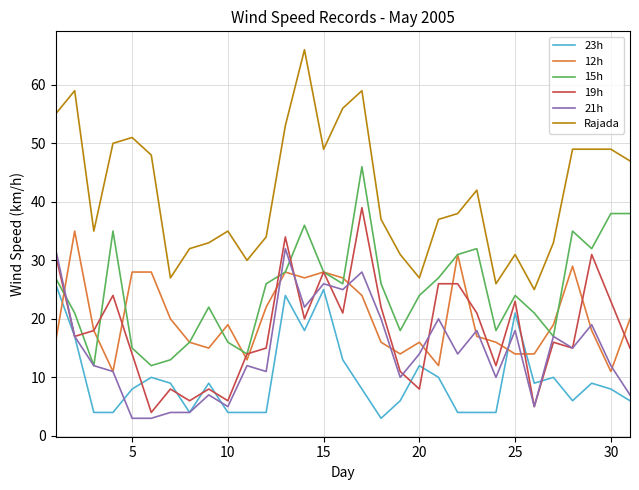

True or false: 23h and 12h intersect in this chart.

True